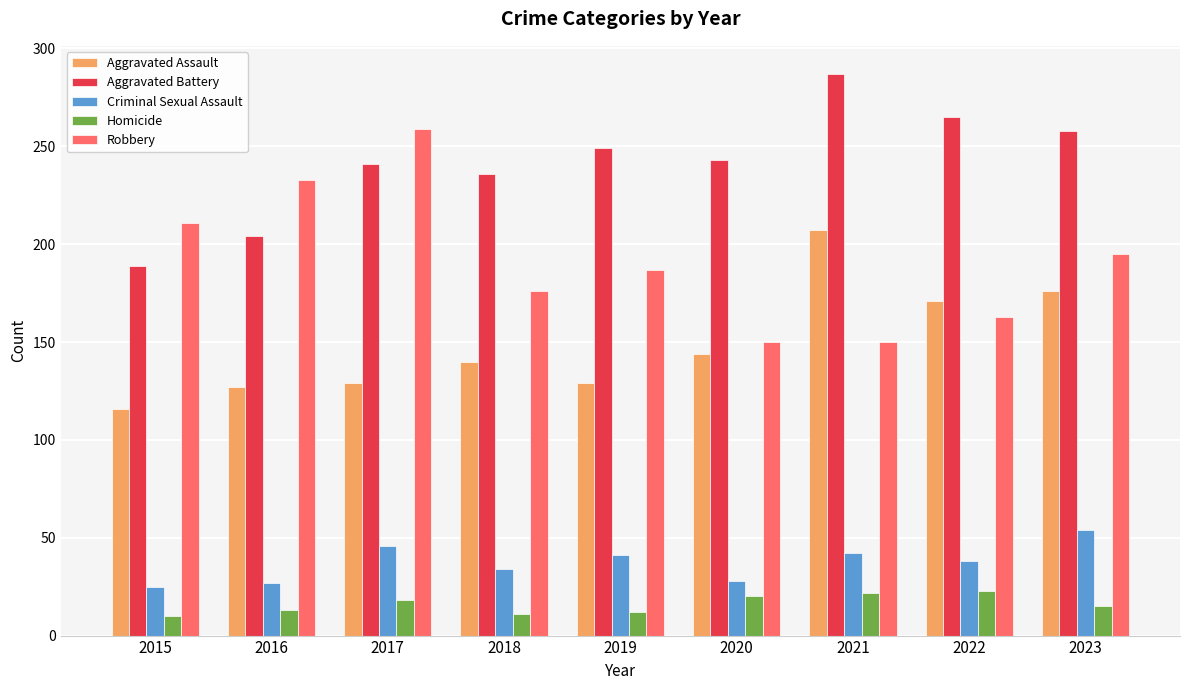

What is the difference between the maximum and second lowest values in the Criminal Sexual Assault series?

27